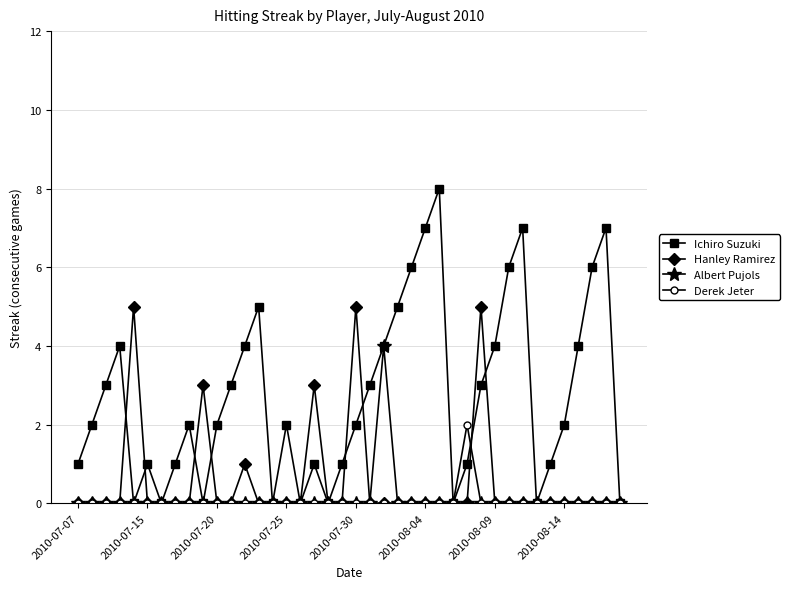

True or false: Ichiro Suzuki has more than 2 interior local peaks.

True